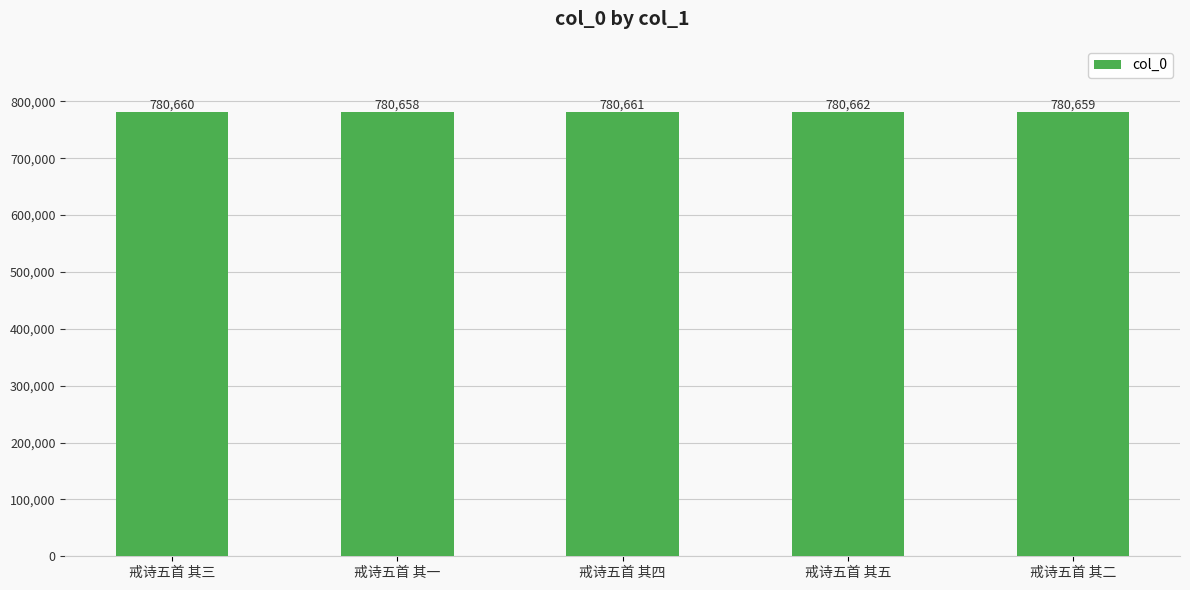

How many data points does each series have?

5